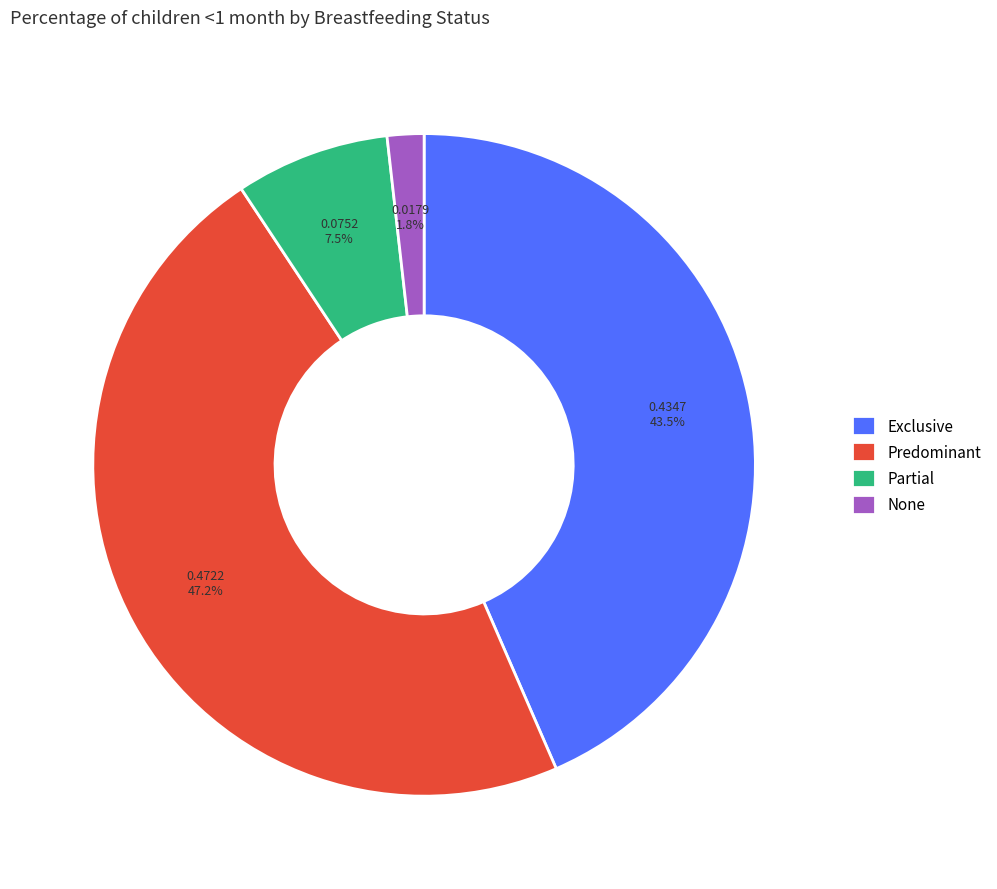

Which has a higher value, Exclusive or None?

Exclusive